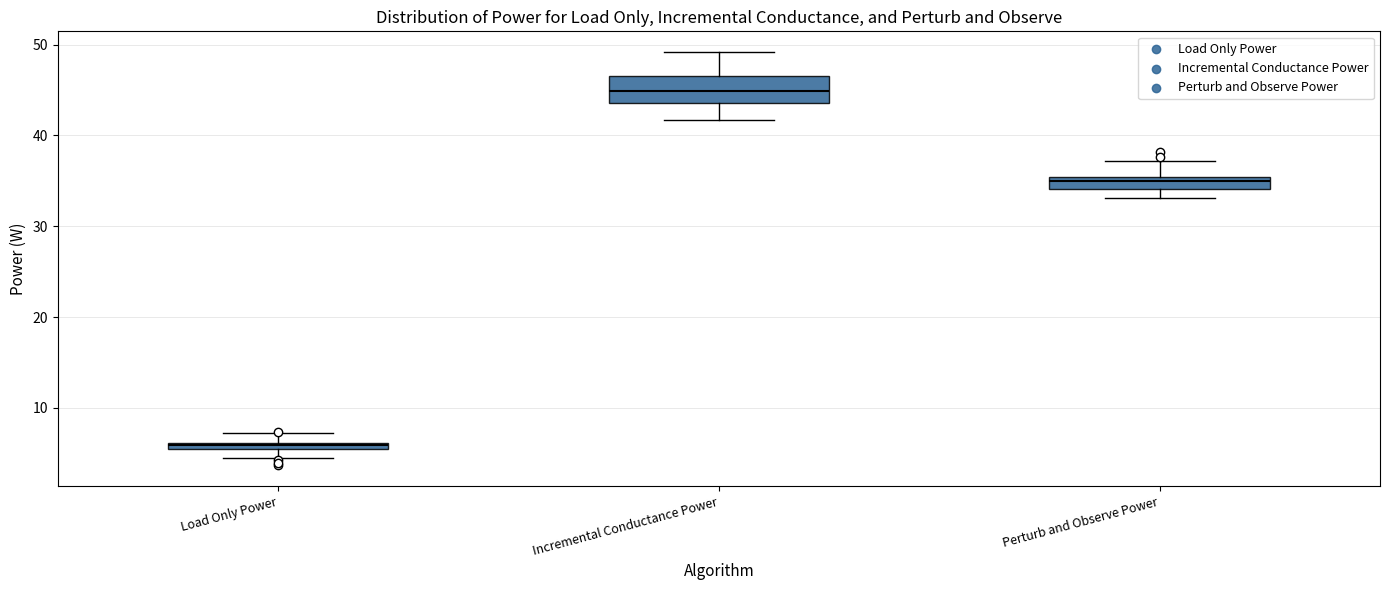

Where is the lower edge of the box for Load Only Power on the y-axis? The values are not printed on the chart, so give them approximately, as read against the axis.

5